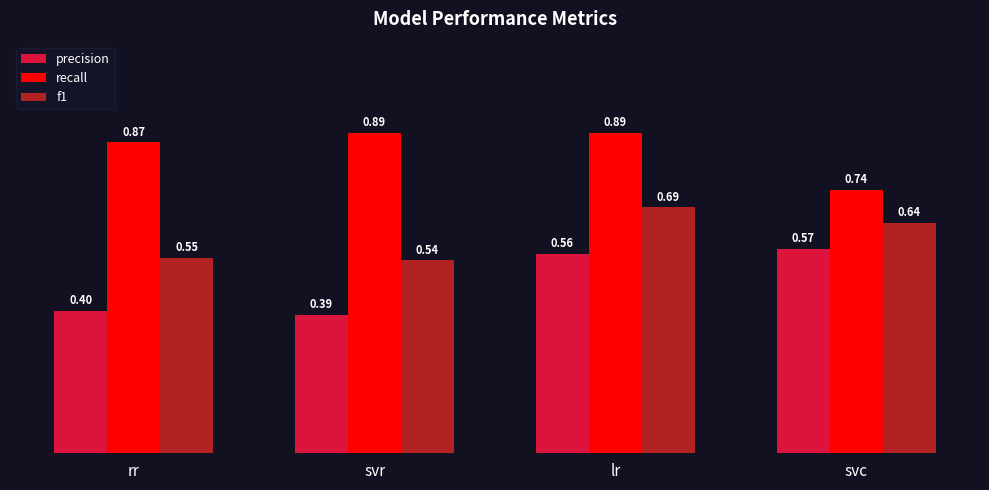

Which series changed the most between rr and svr?

recall